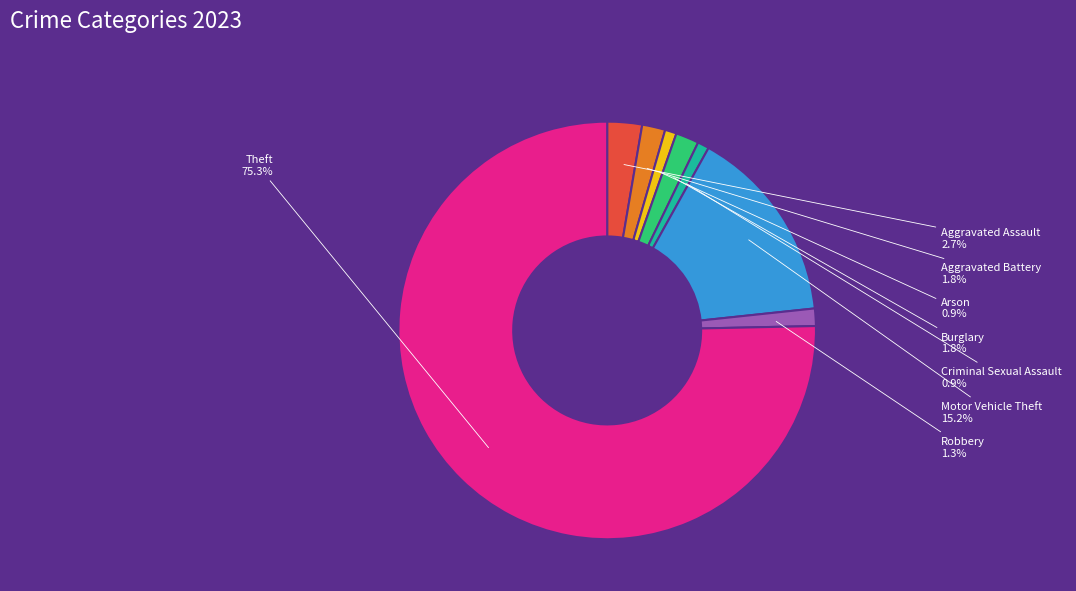

What is the largest slice in the pie chart?

Theft